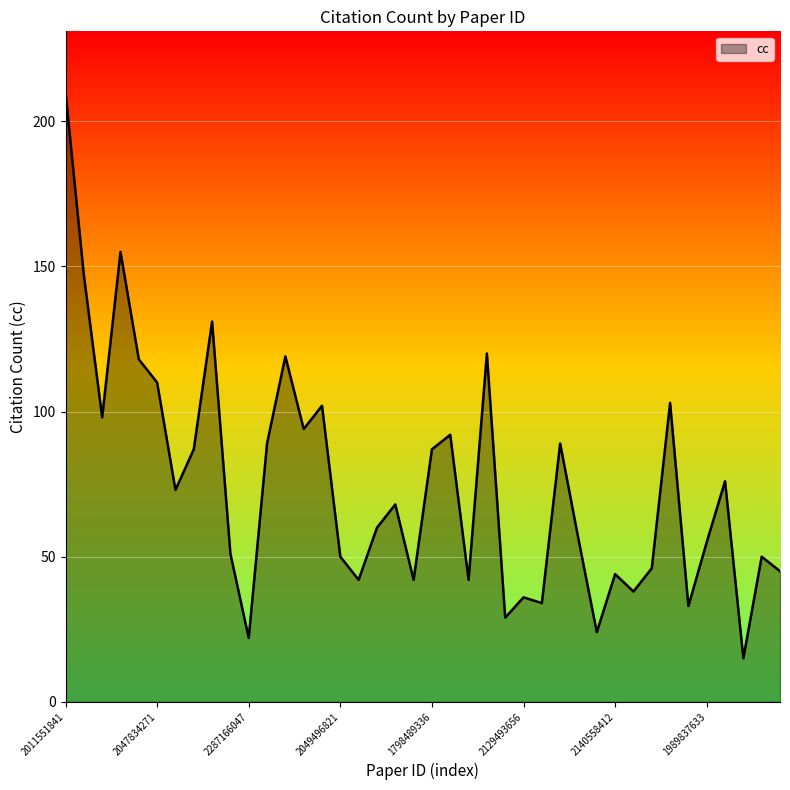

True or false: the data has more than 0 interior local peaks.

True